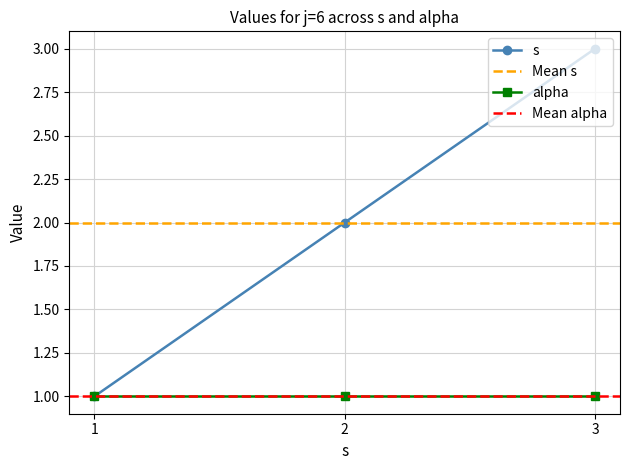

Which category has the highest value in the s series?

3